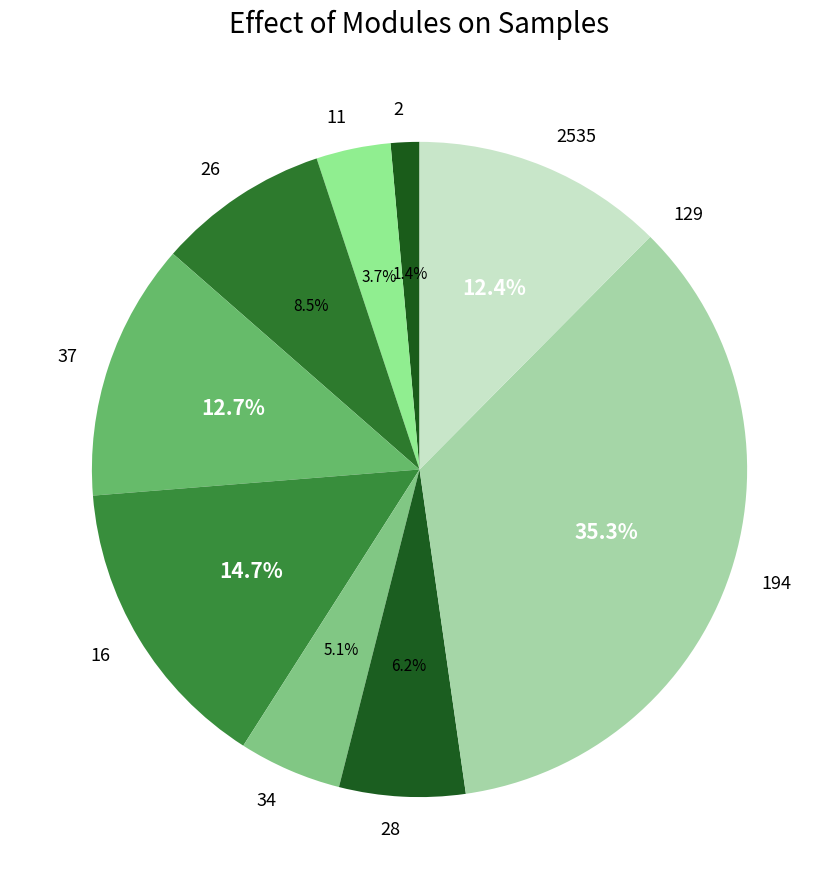

Between 37 and 194, which is larger?

194